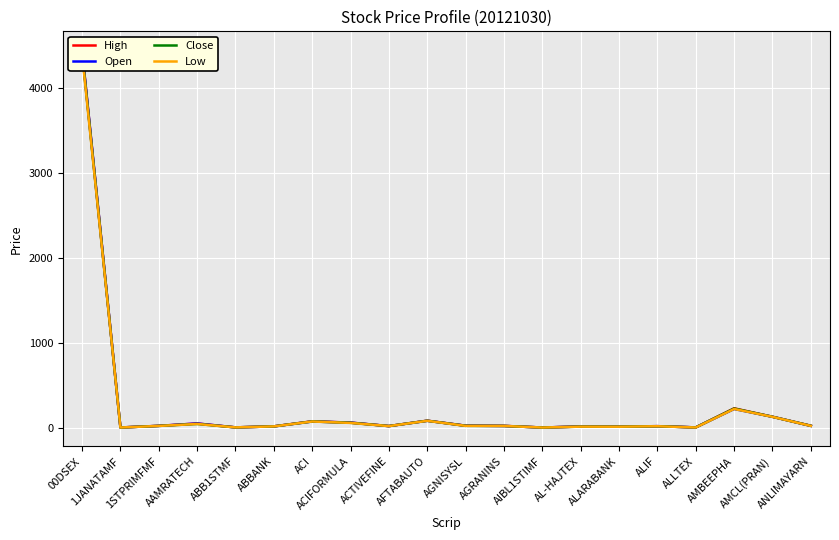

Where do Open and Close first cross each other?

ACI and ACIFORMULA